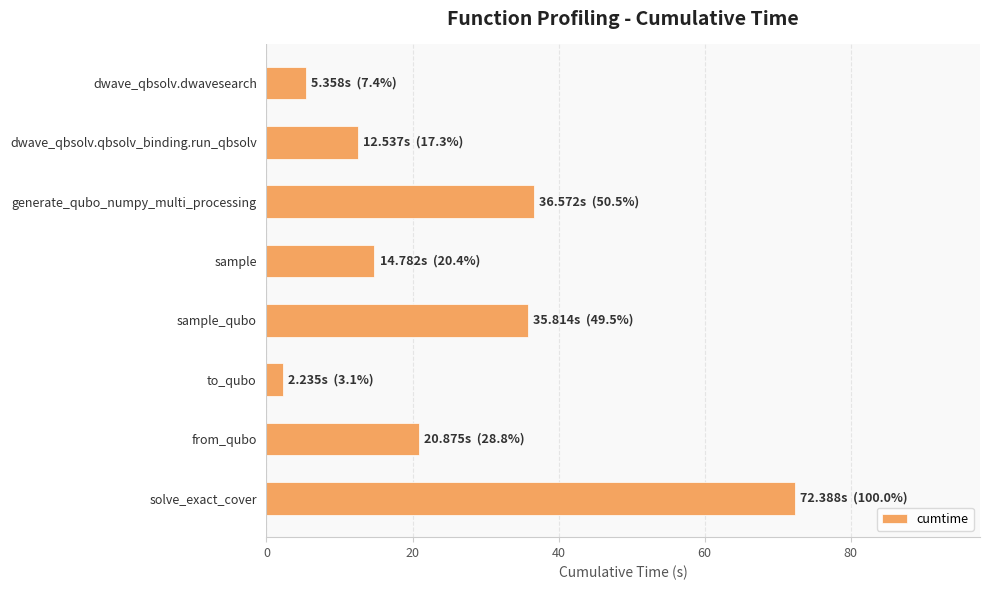

What is the difference between the maximum and minimum values?

70.2